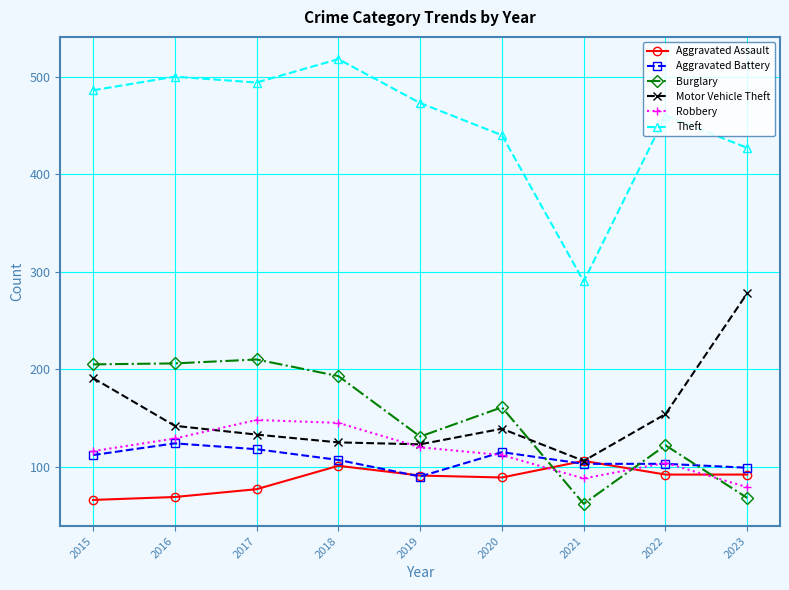

The Theft series shows 494 at 2017. True or false?

True